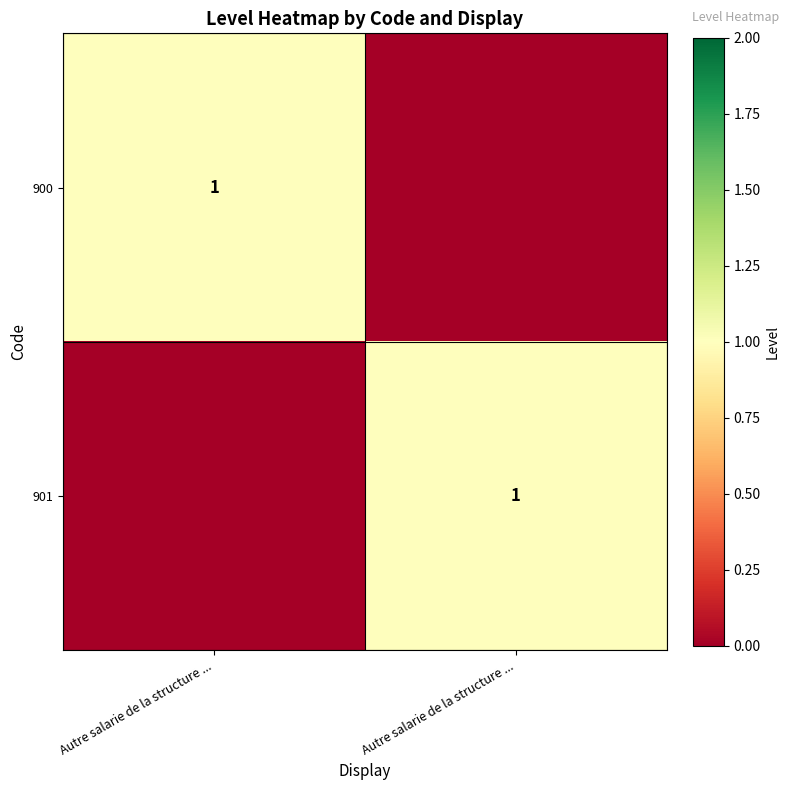

Is the value of 900 at Autre salarie de la structure ... greater than the value of 901 at Autre salarie de la structure ...?

Yes